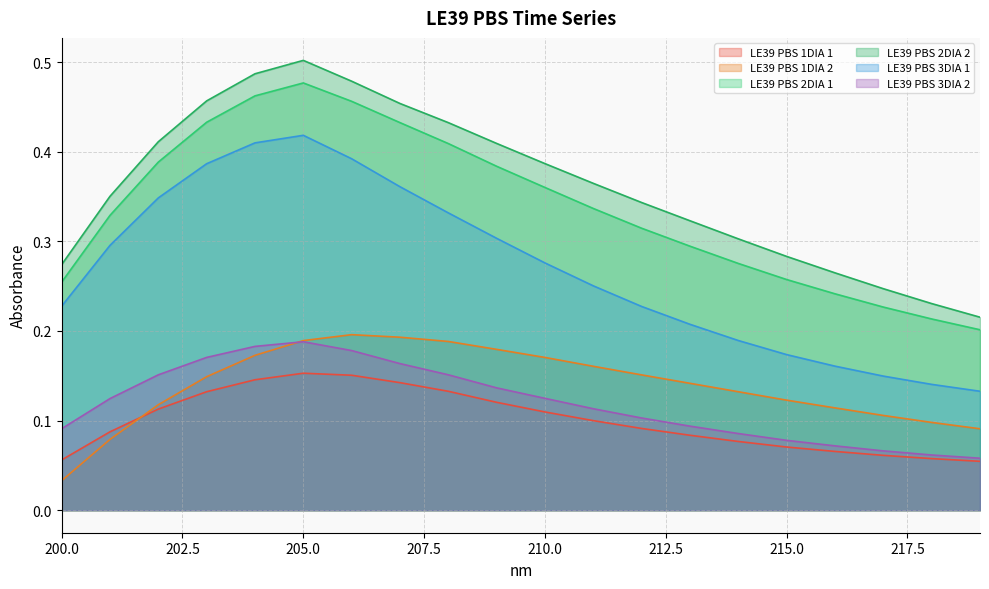

The LE39 PBS 2DIA 2 series shows 0.5 at 213. True or false?

False